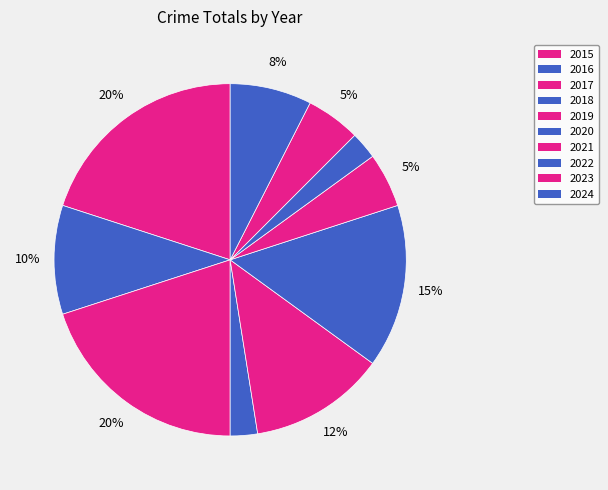

How many segments does this pie chart have?

10